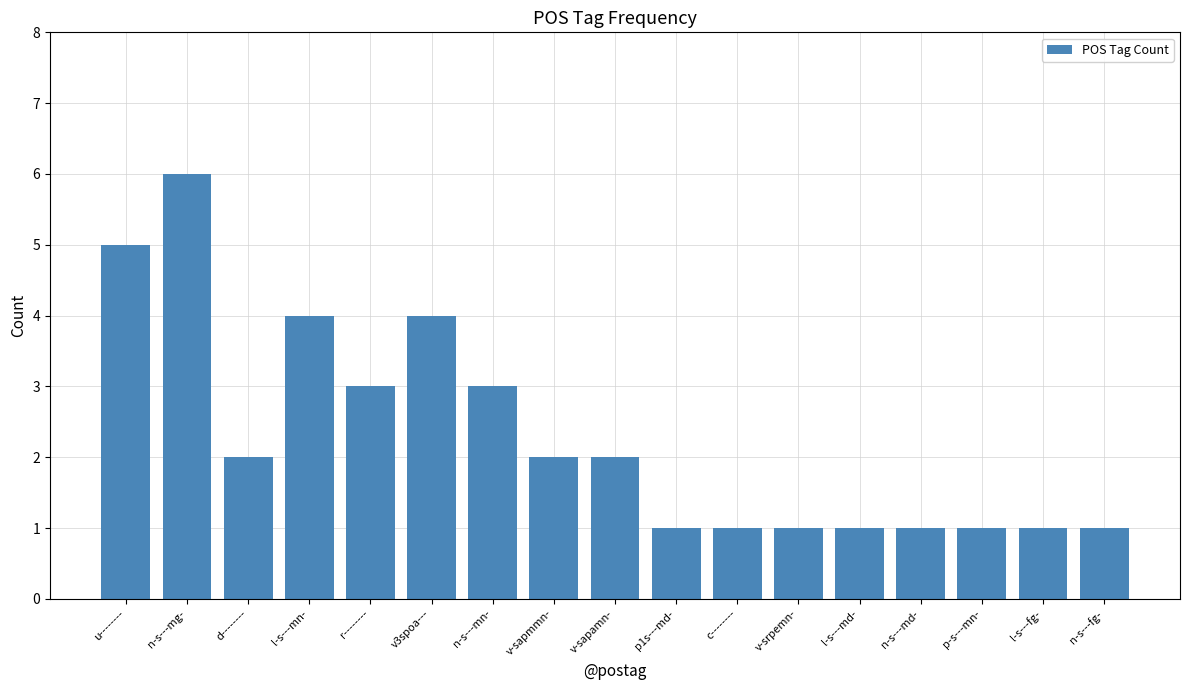

What is the value of the 10th bar from the left?

1